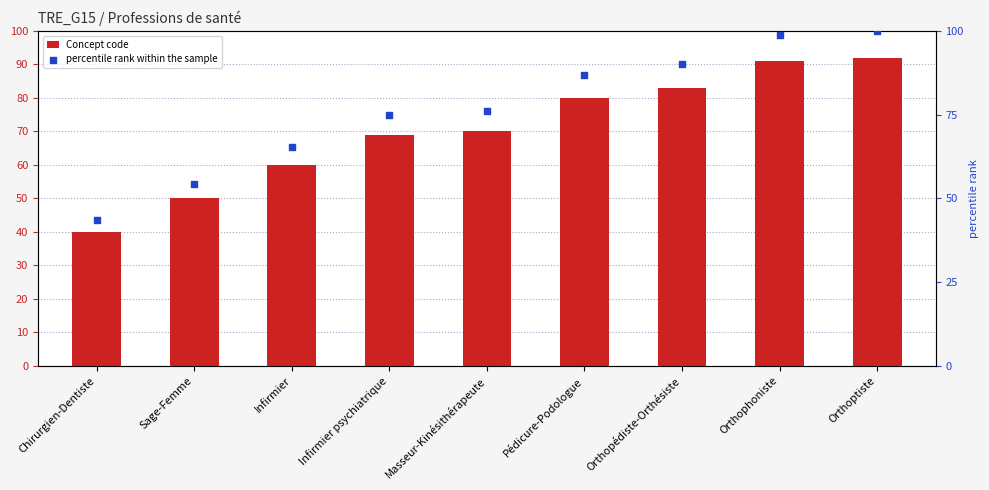

Which series contains the lowest Y value?

Concept code